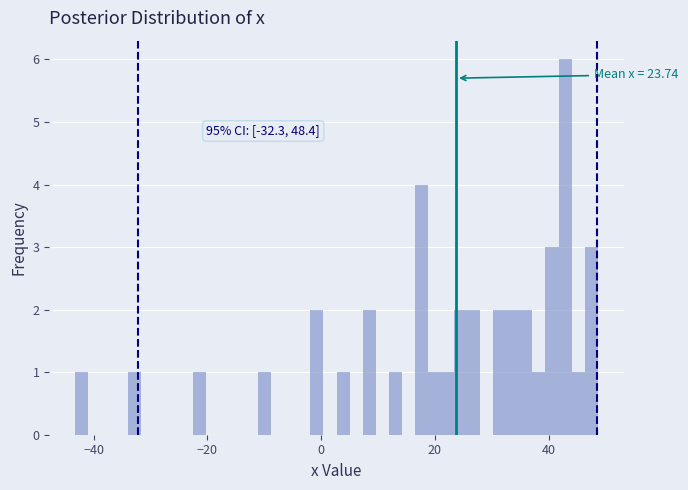

Around what value on the x-axis is the tallest bar? Give the approximate position of its centre, as read against the axis.

42